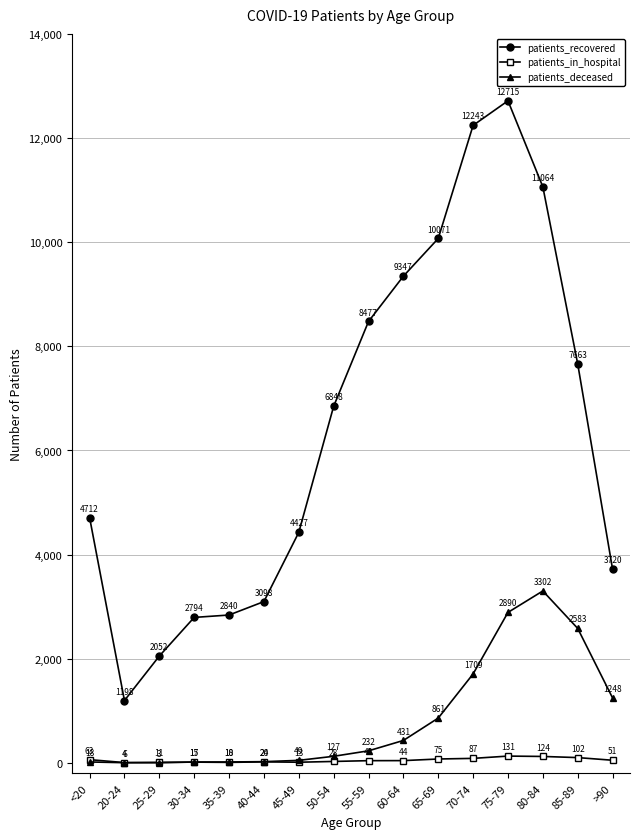

Rank the series at 35-39 from lowest to highest value.

patients_in_hospital, patients_deceased, patients_recovered